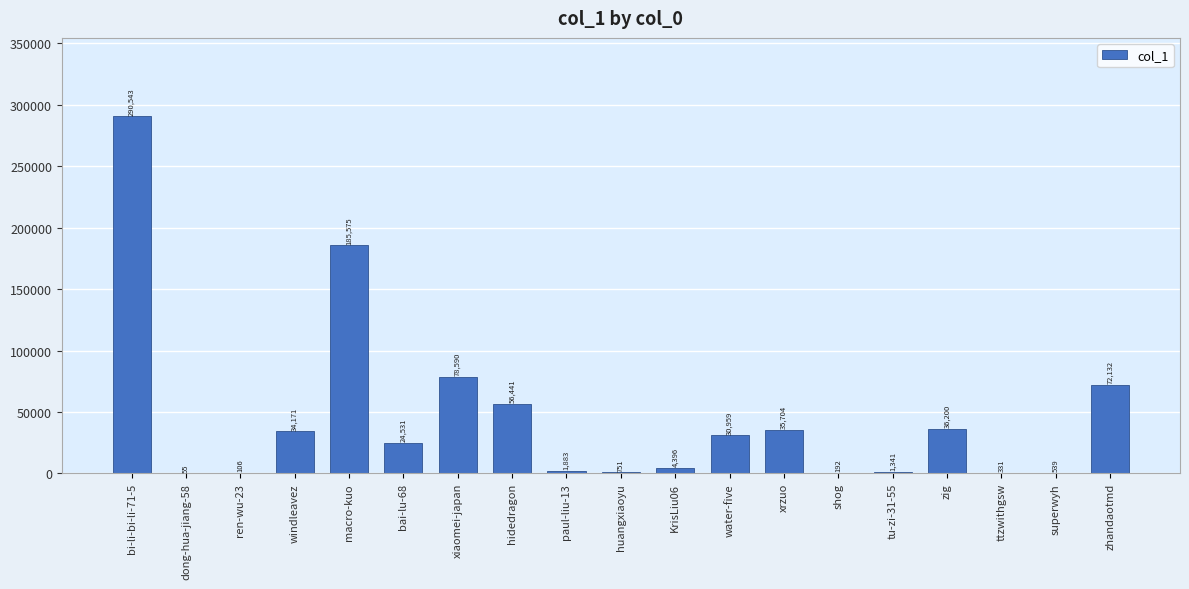

Is it true that the value at zhandaotmd is 124202?

False